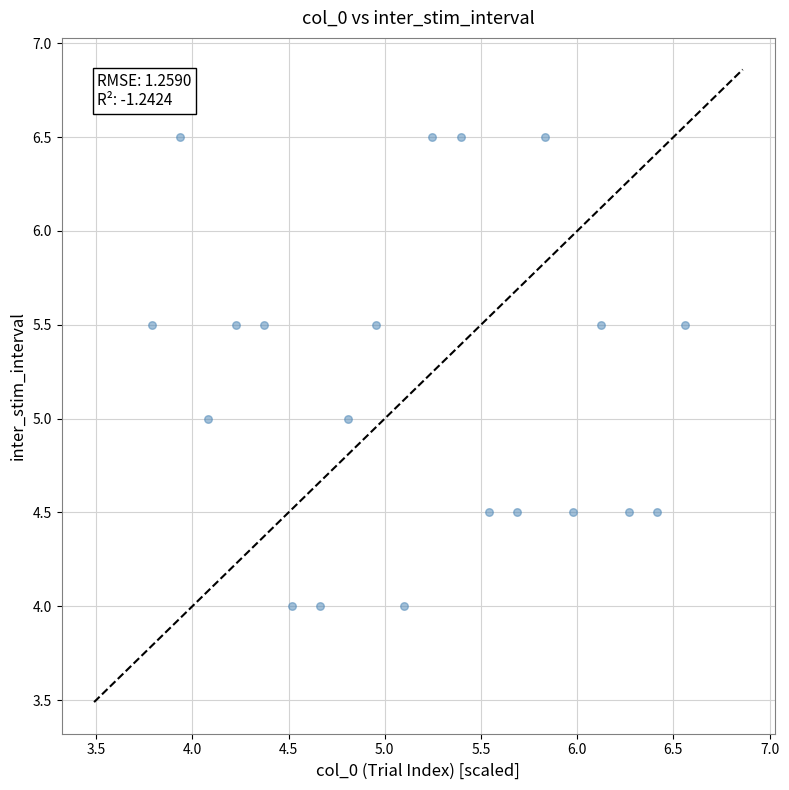

What is the range of X values (max minus min)?

2.8